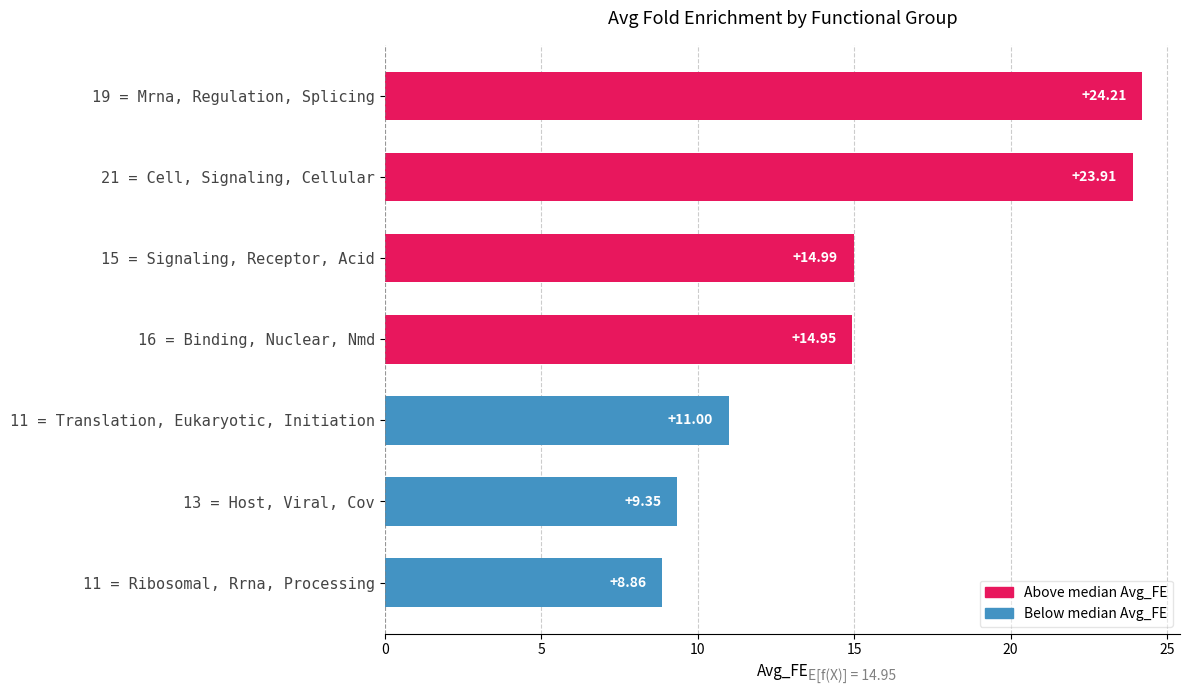

What is the change in value from 21 = Cell, Signaling, Cellular to 13 = Host, Viral, Cov?

-14.6